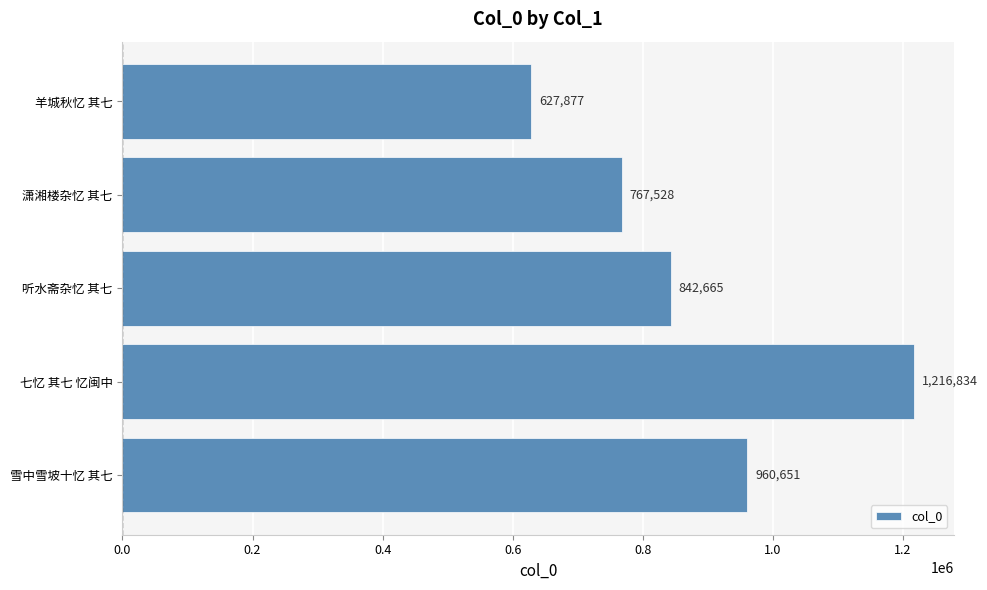

Is it true that the value at 潇湘楼杂忆 其七 is 767528?

True